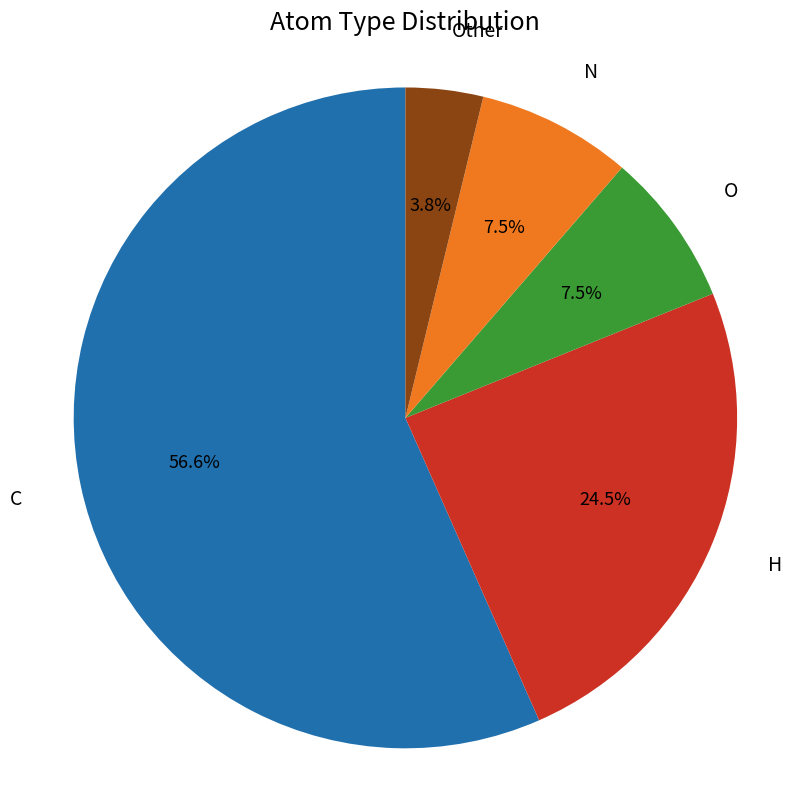

Does any single category account for the majority?

Yes